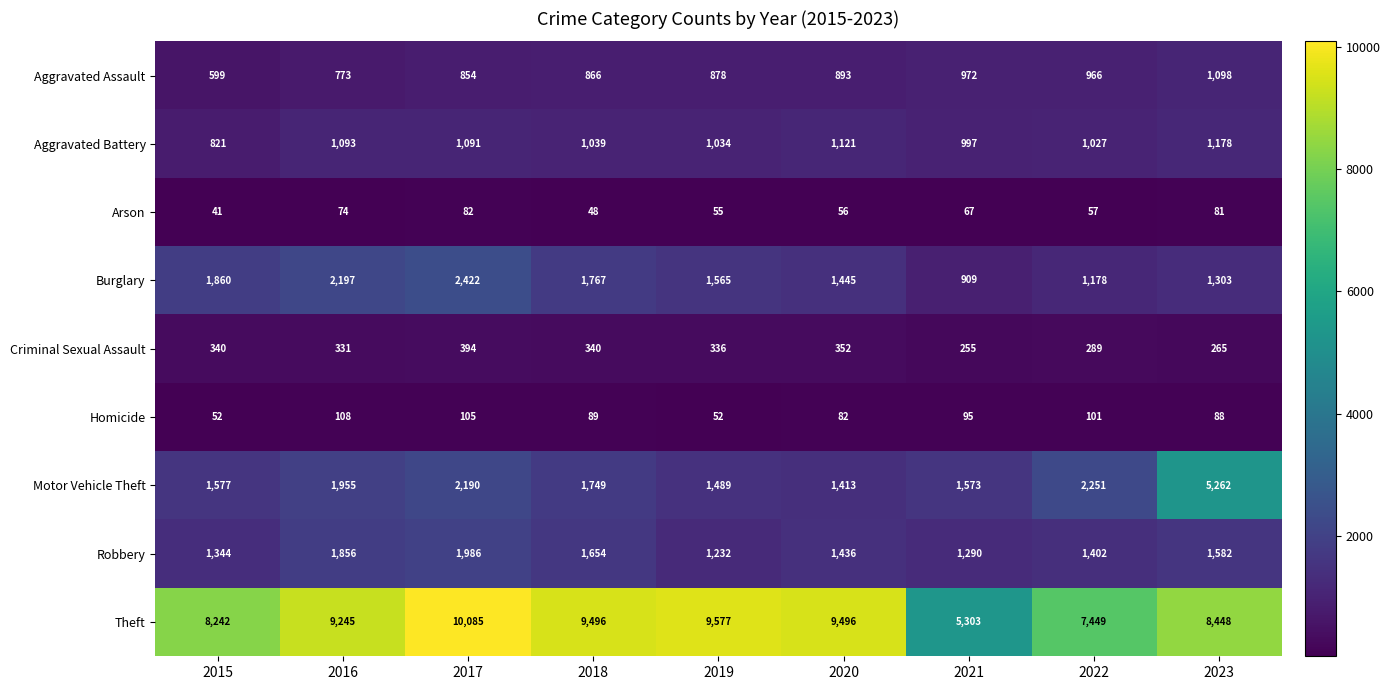

What is the approximate value of Motor Vehicle Theft at 2022, to the nearest 10?

2250